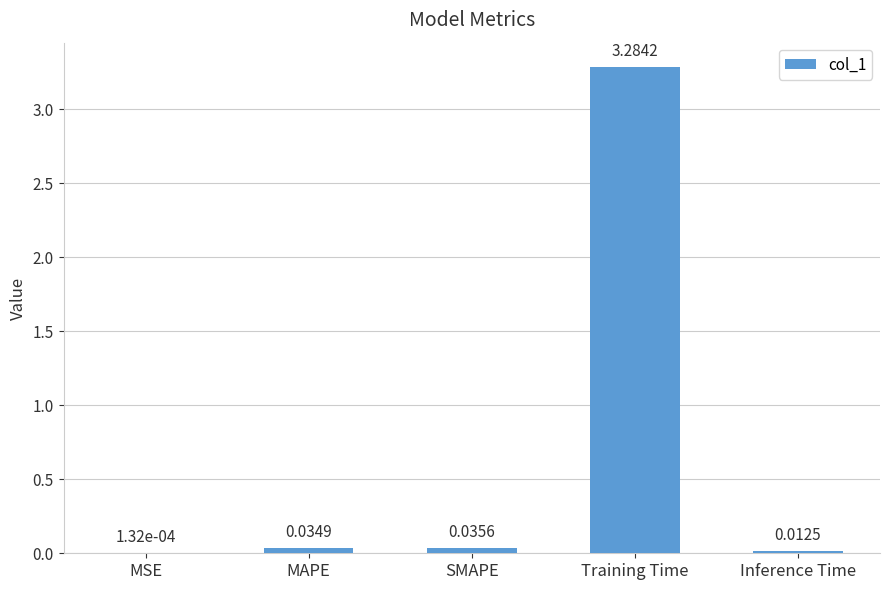

What is the maximum value shown in the chart?

3.3